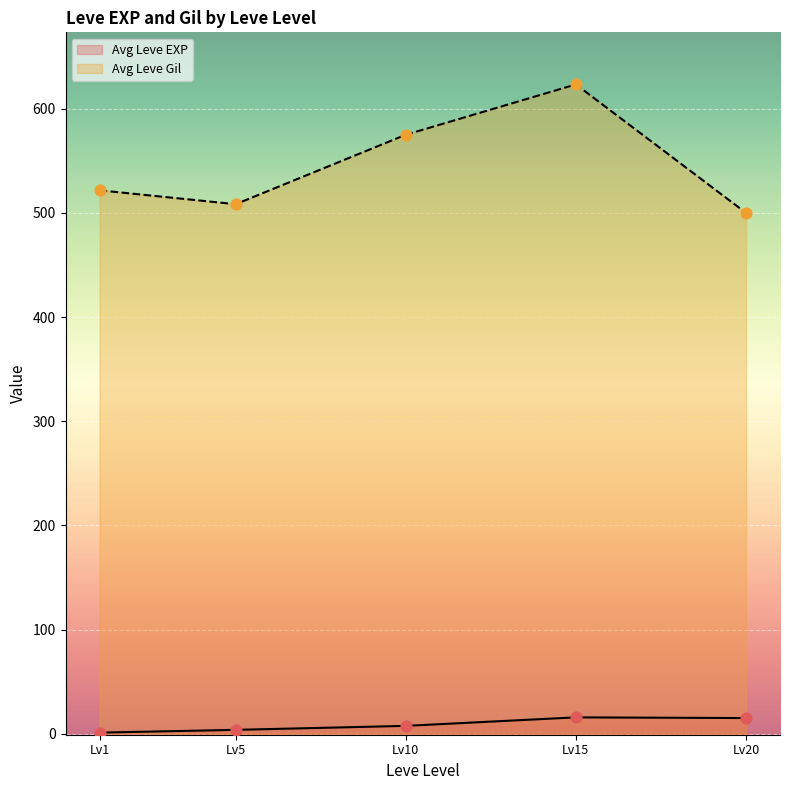

Which series has the largest total across all categories?

Avg Leve Gil